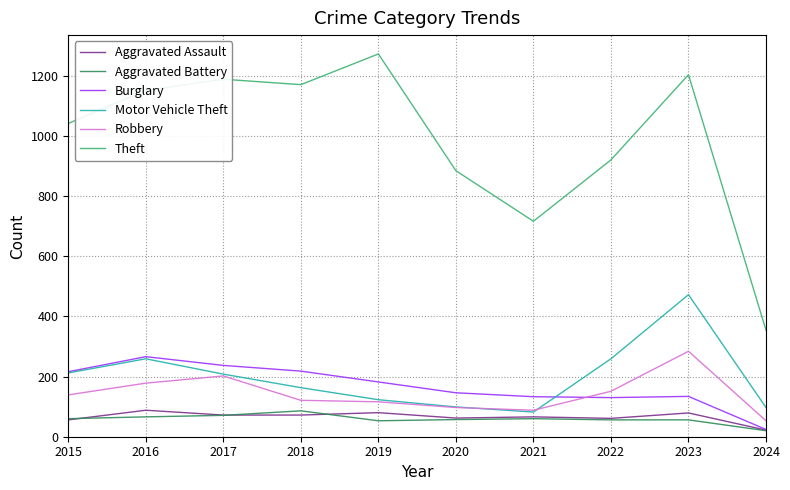

At which category does Theft reach its first local peak?

2017